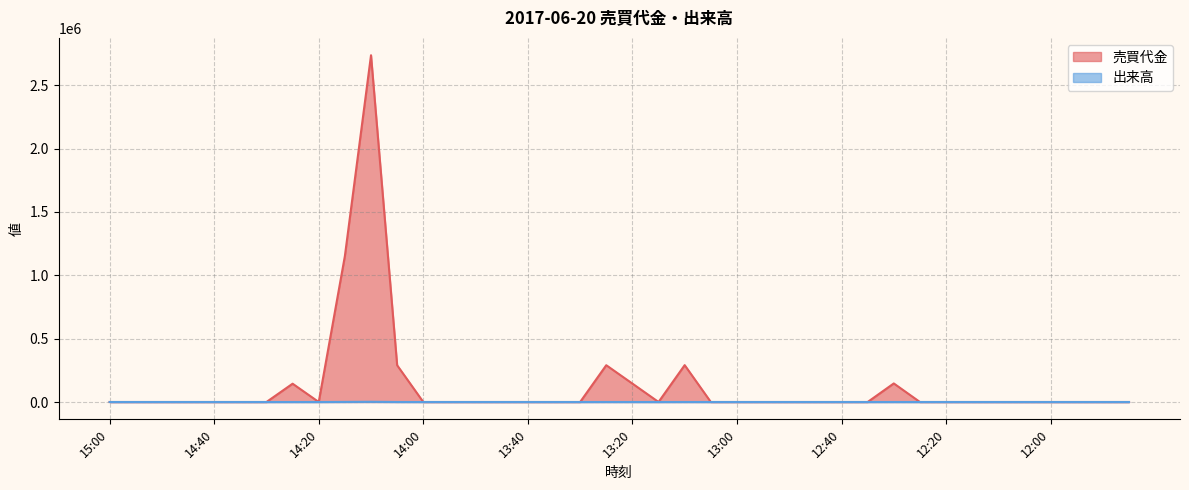

True or false: 売買代金 has a value of 2737200 at 14:10.

True